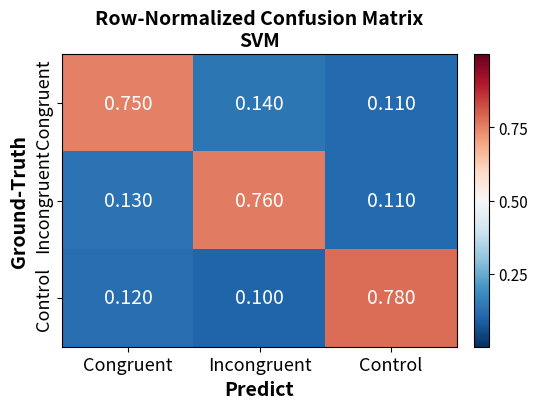

How many series are shown in this chart?

3